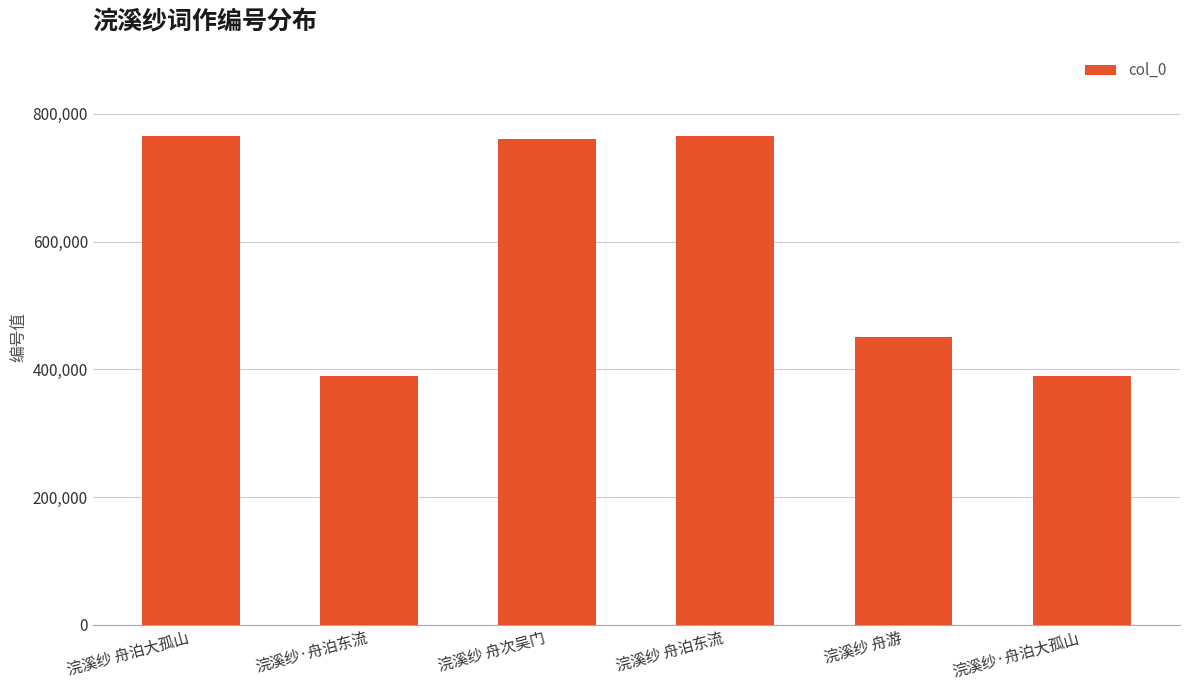

Is it true that the value at 浣溪纱·舟泊东流 is 509109?

False